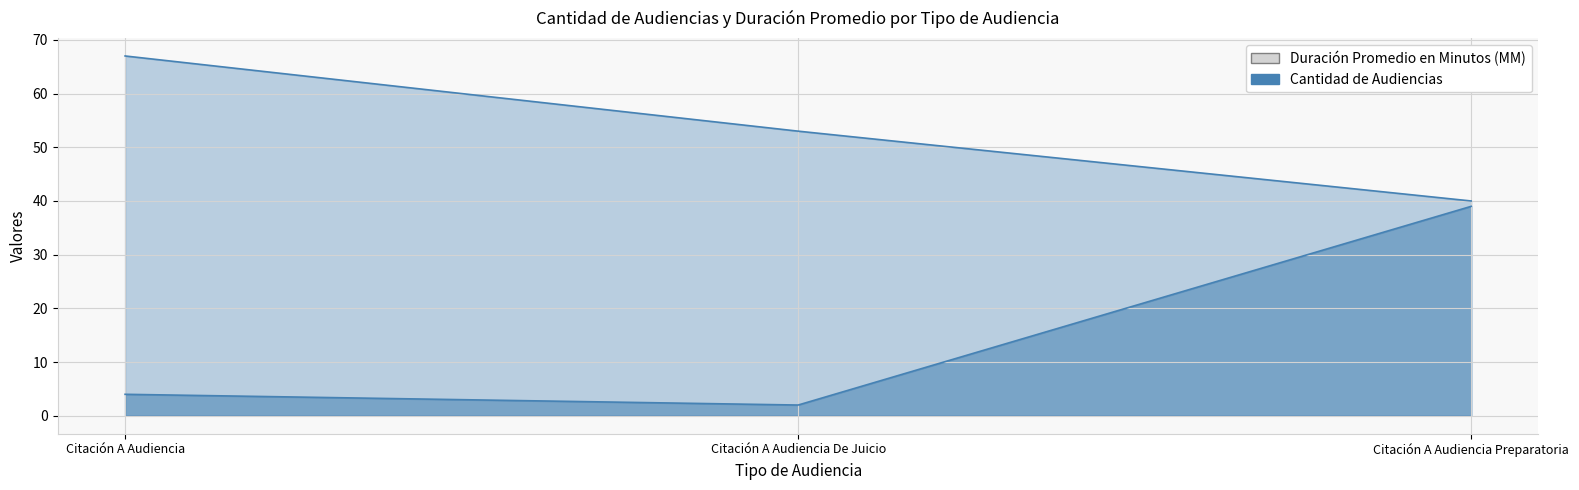

What are all the series names shown in the legend?

Duración Promedio en Minutos (MM), Cantidad de Audiencias